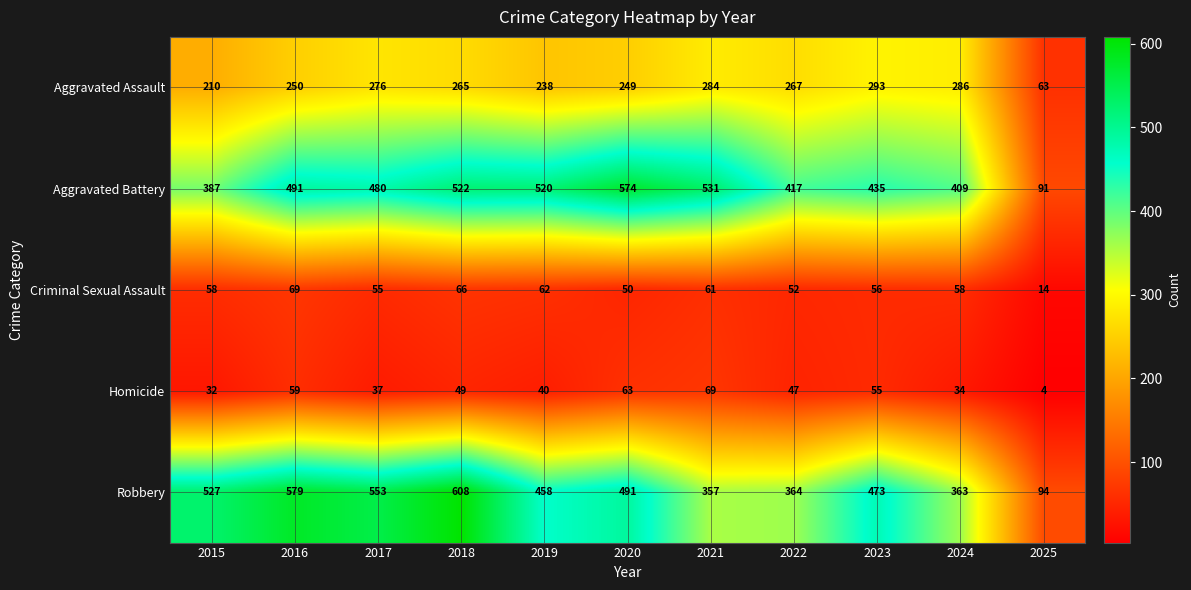

At which category is the sum across all series the highest?

2018